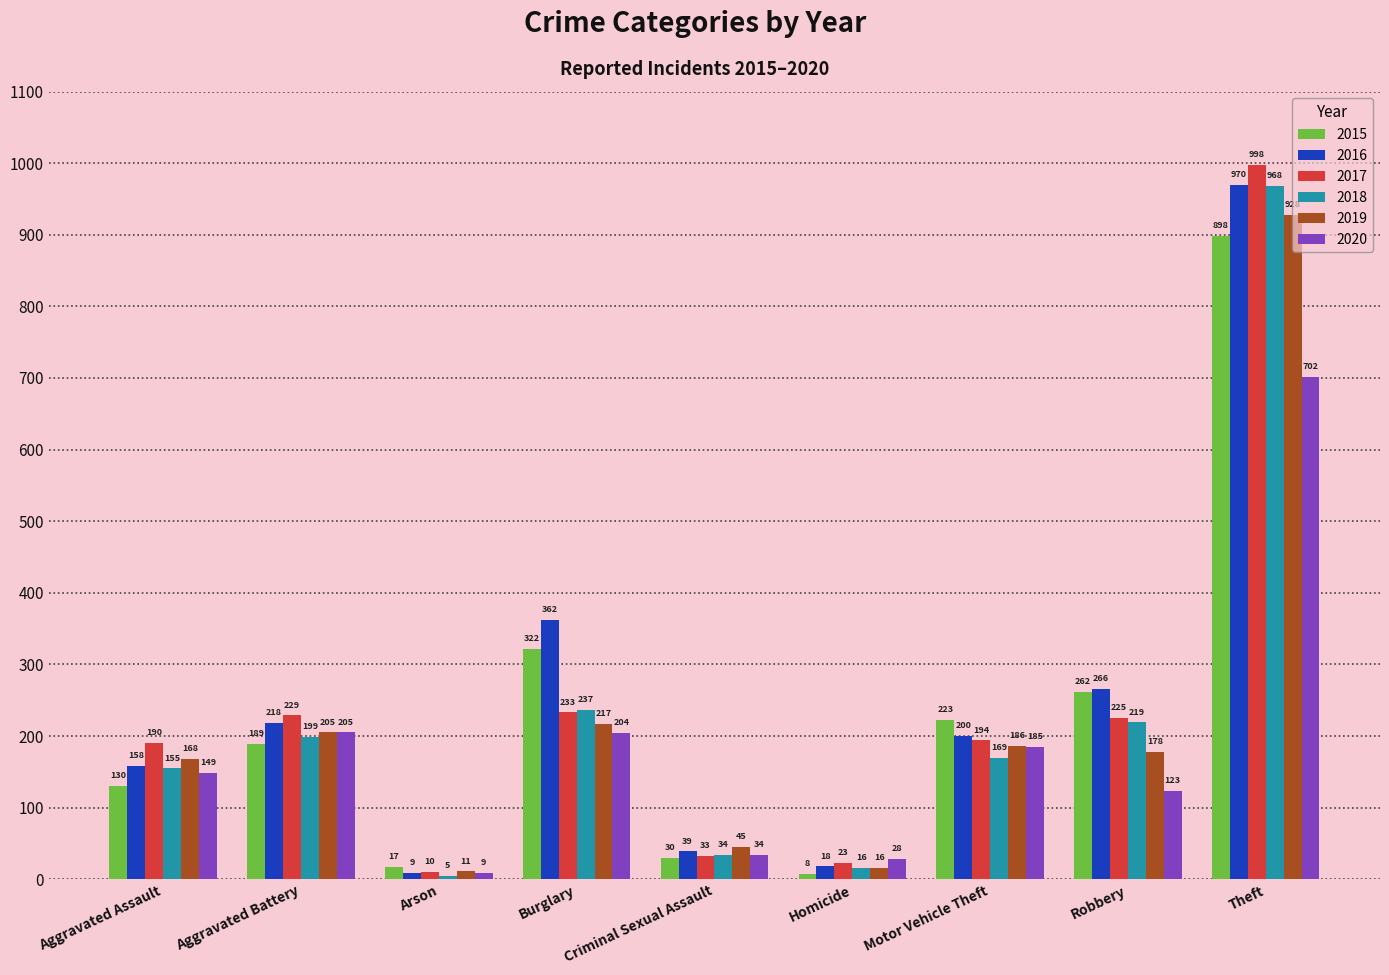

The 2016 series shows 18 at Homicide. True or false?

True